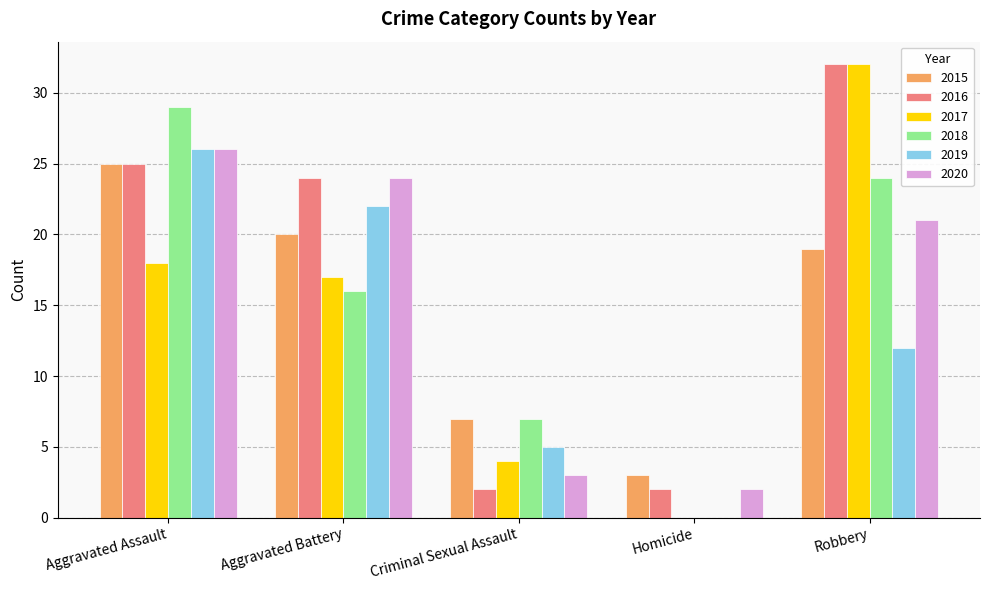

Is it true that 2020 equals 21 at Robbery?

True